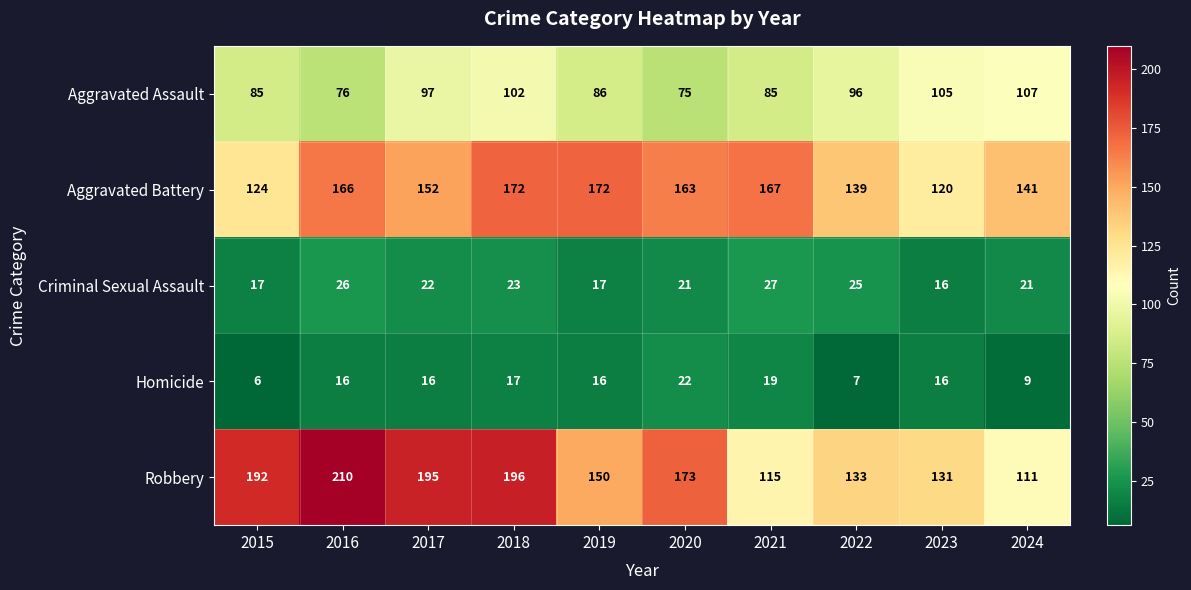

At 2020, list the series in order from smallest to largest.

Criminal Sexual Assault, Homicide, Aggravated Assault, Aggravated Battery, Robbery